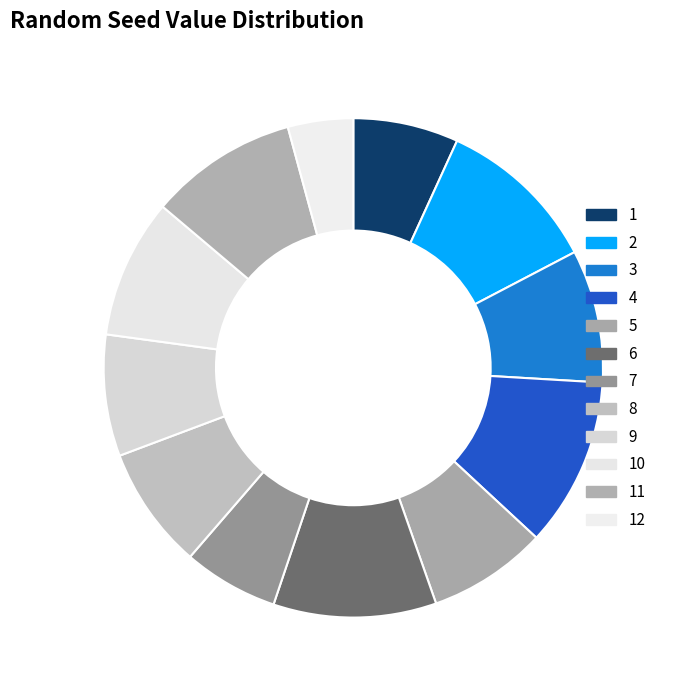

How many segments does this pie chart have?

12